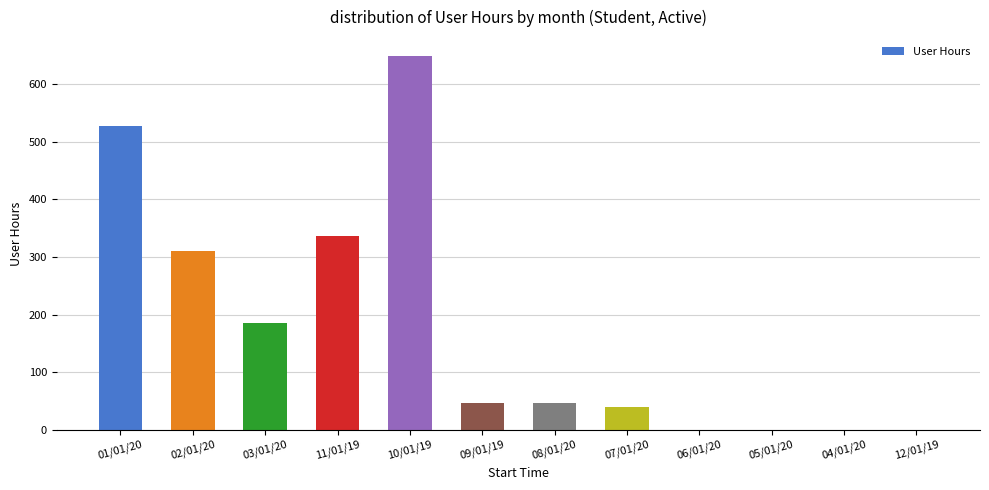

What is the change in value from 01/01/20 to 12/01/19?

-528.1